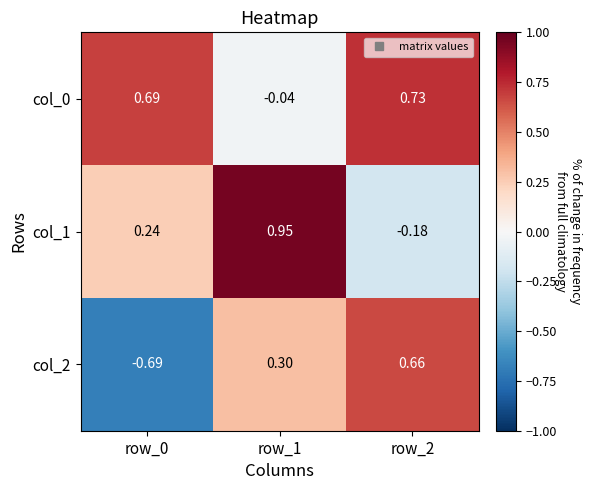

Is the value of col_2 at row_0 greater than the value of col_1 at row_1?

No